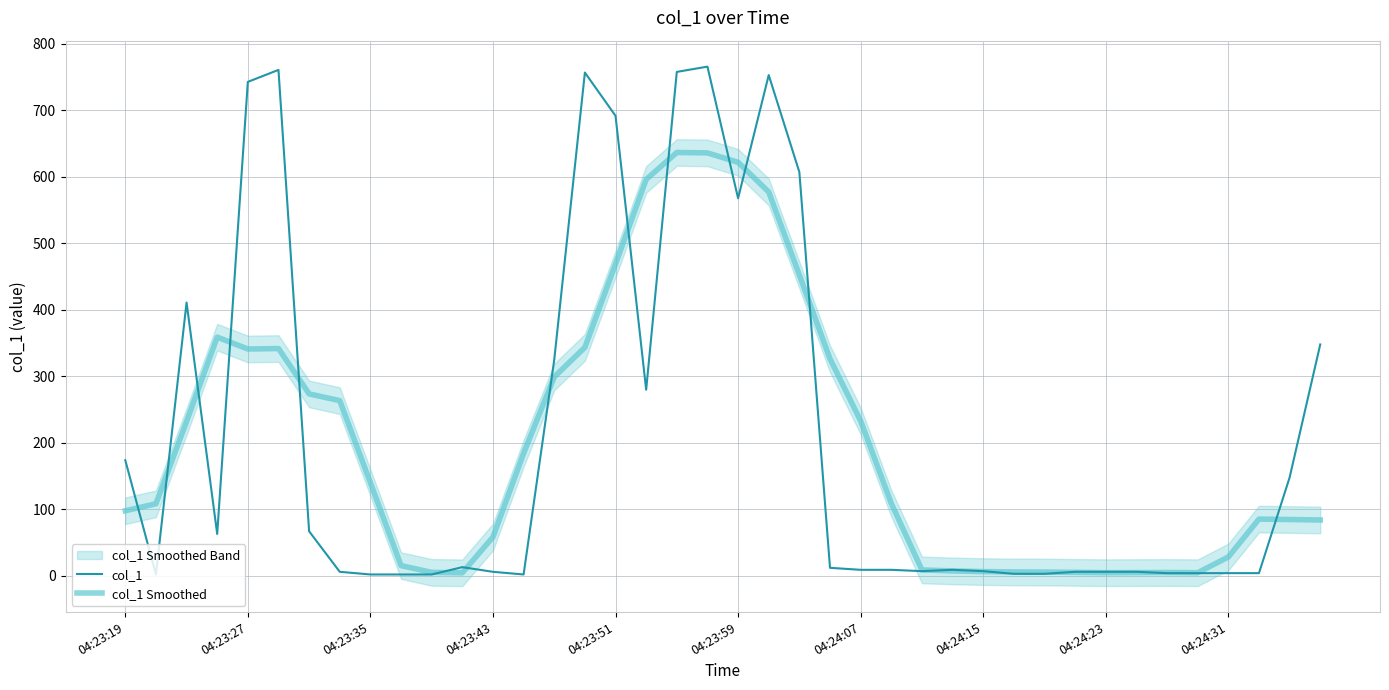

What is the maximum value for col_1 Smoothed?

636.4